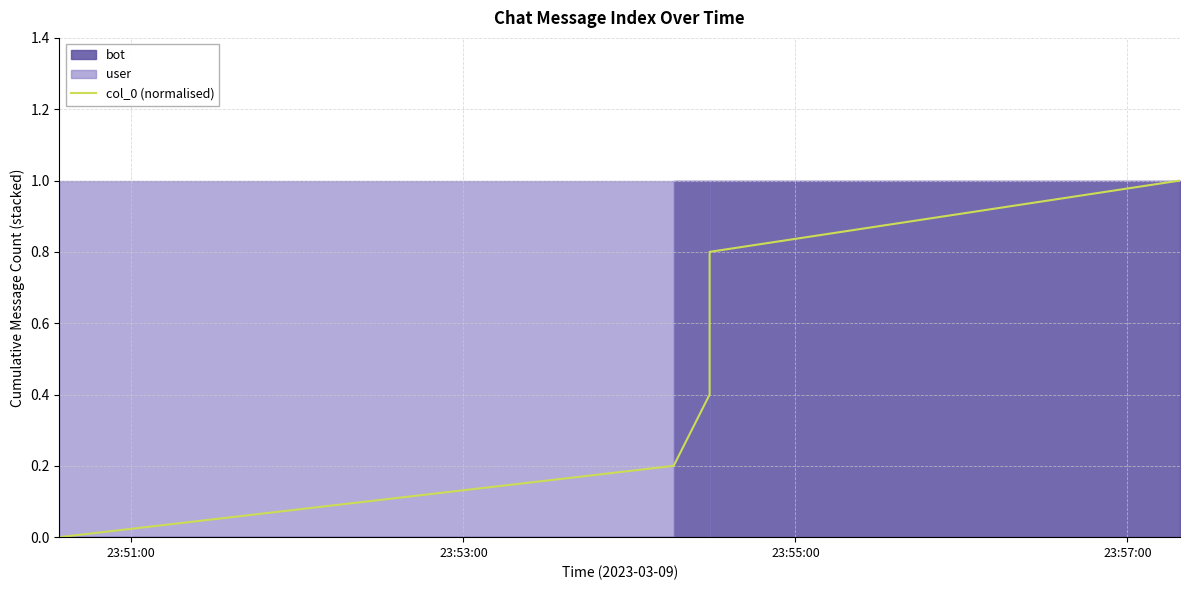

At which category does the chart reach its minimum across all series?

23:51:00